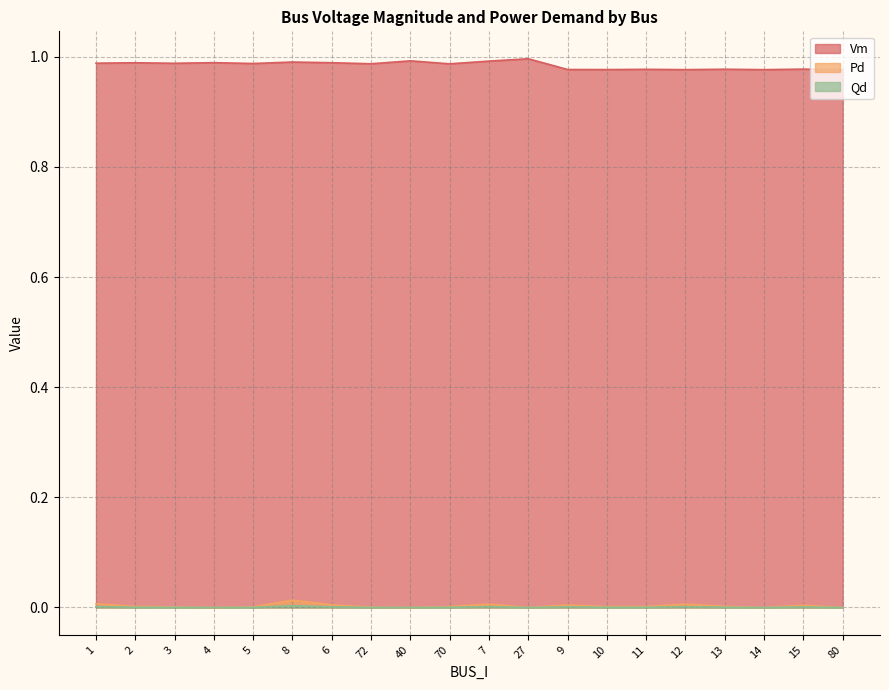

What is the total value across all series at 80?

1.0